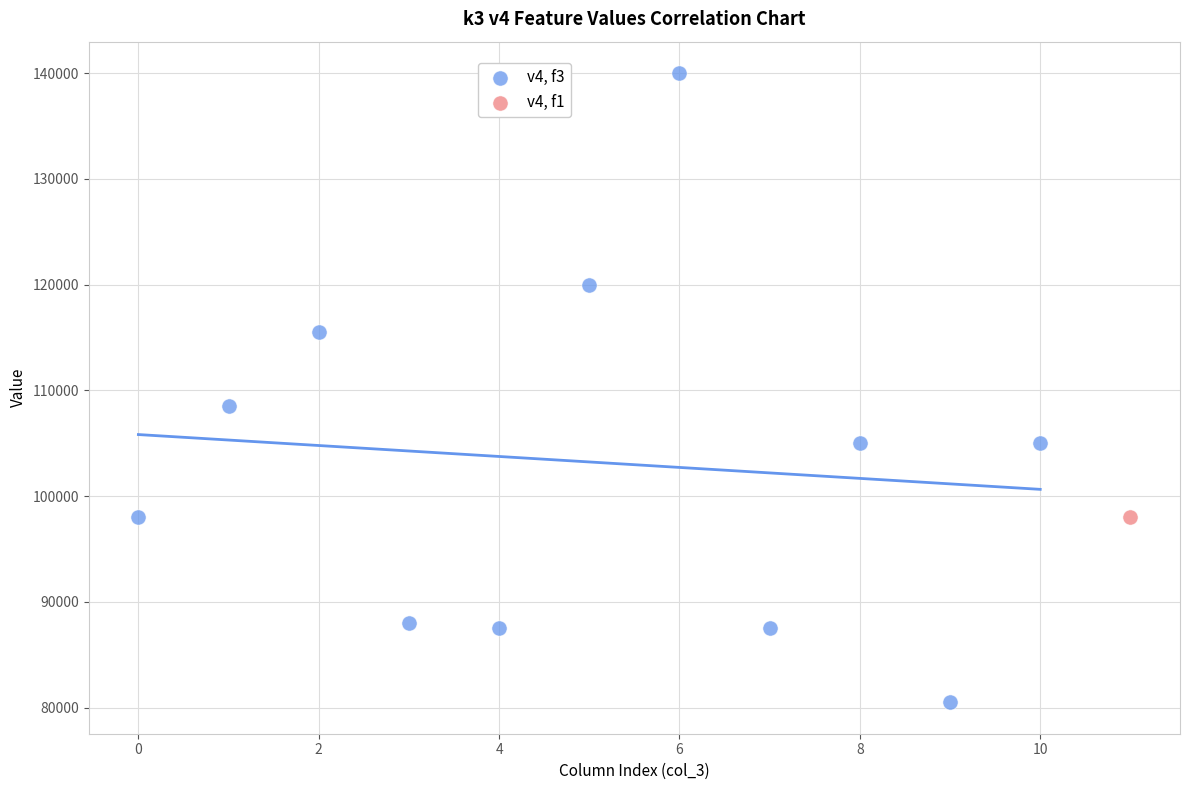

What are all the series names shown in the legend?

v4, f3, v4, f1